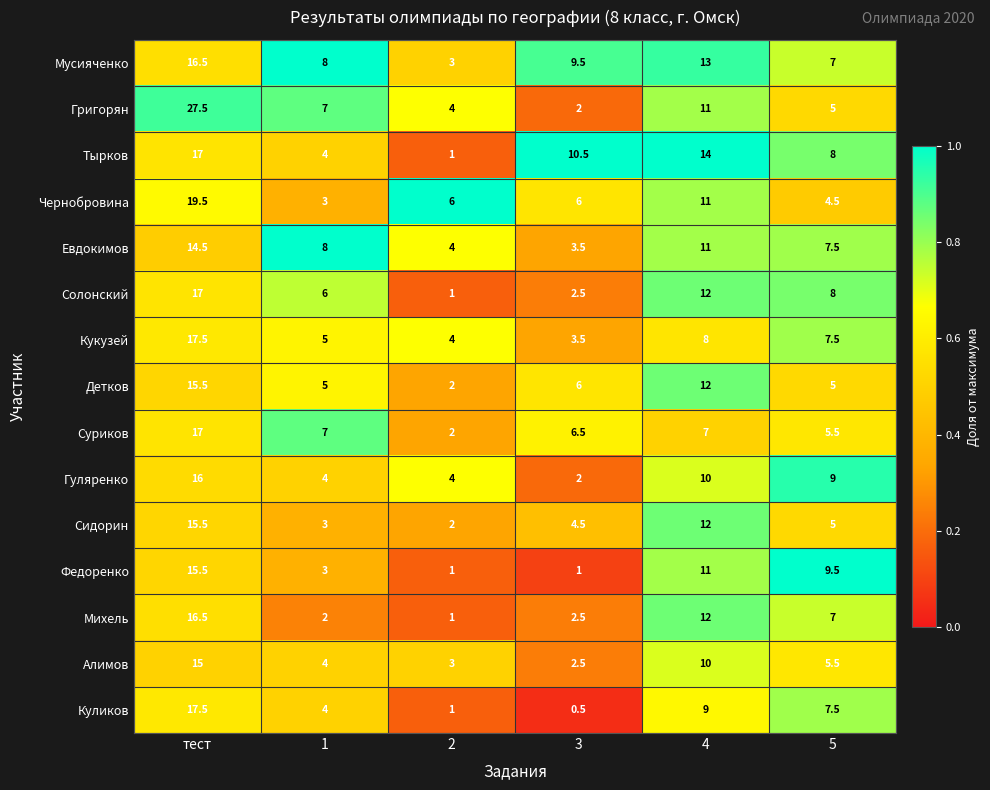

What is the difference between the second highest and second lowest values in the Гуляренко series?

6.0